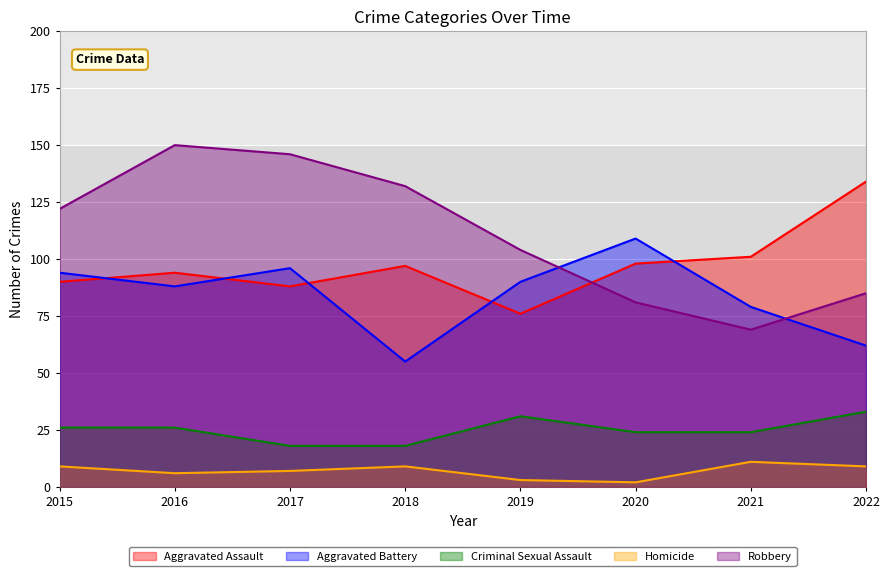

What is the value of the Criminal Sexual Assault point at the 8th from the left?

33